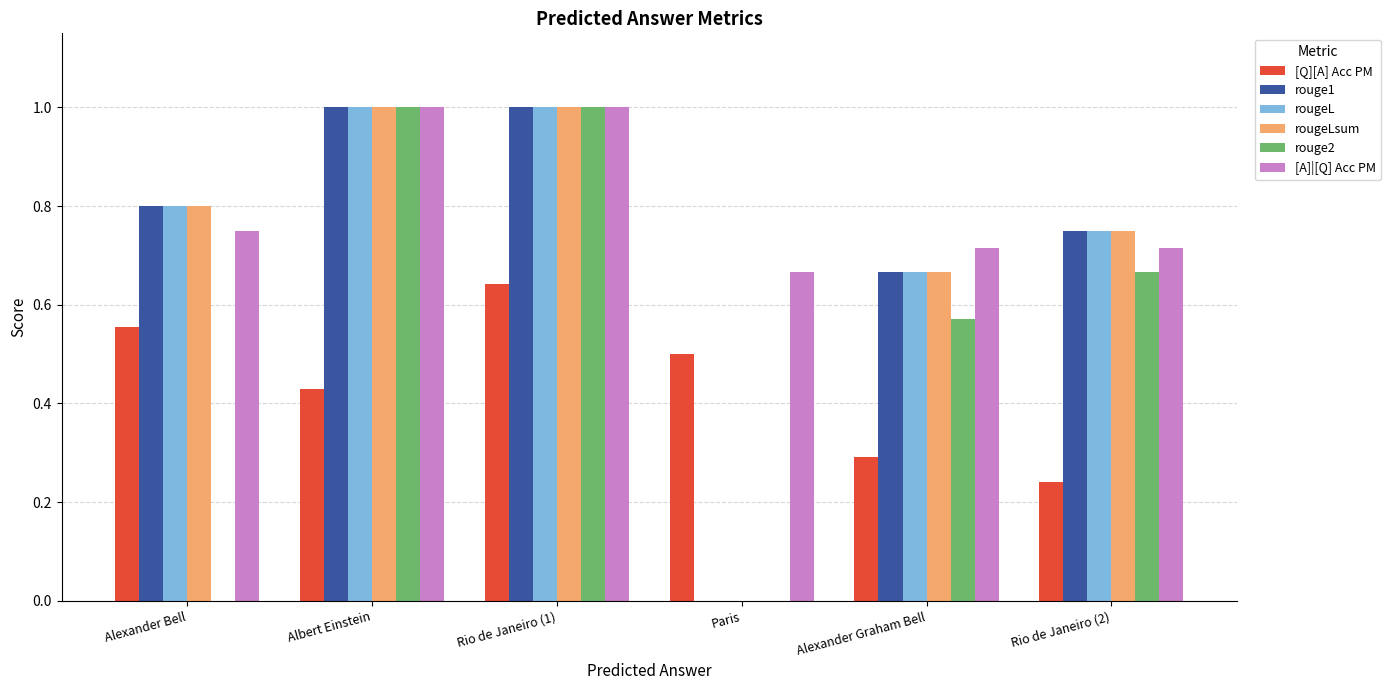

The rougeLsum series shows -0.6 at Paris. True or false?

False